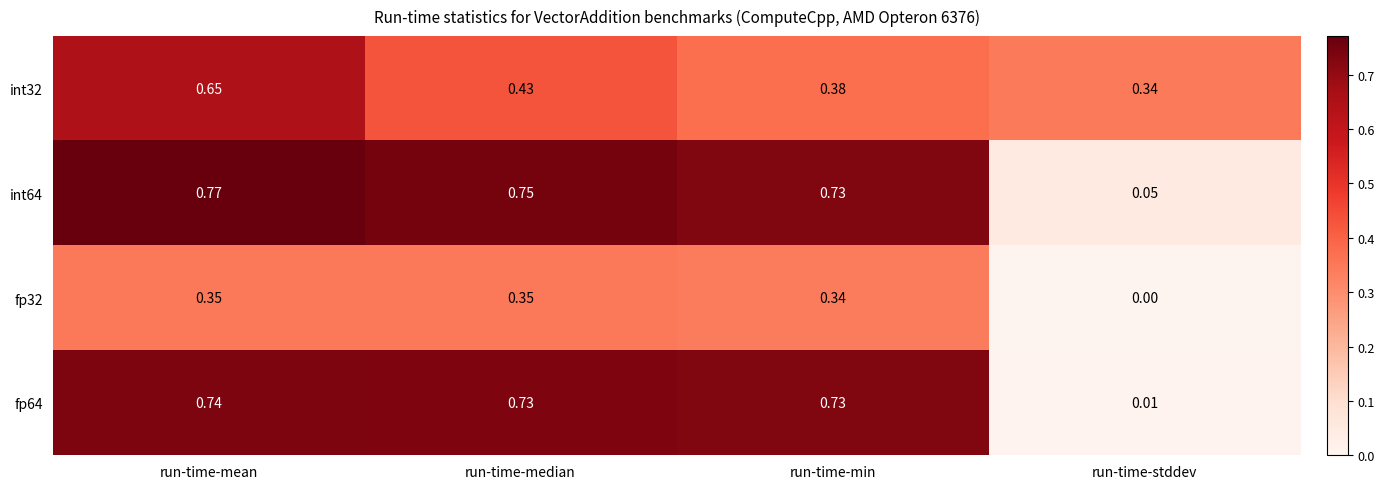

At which label is fp32 closest to 0?

run-time-stddev